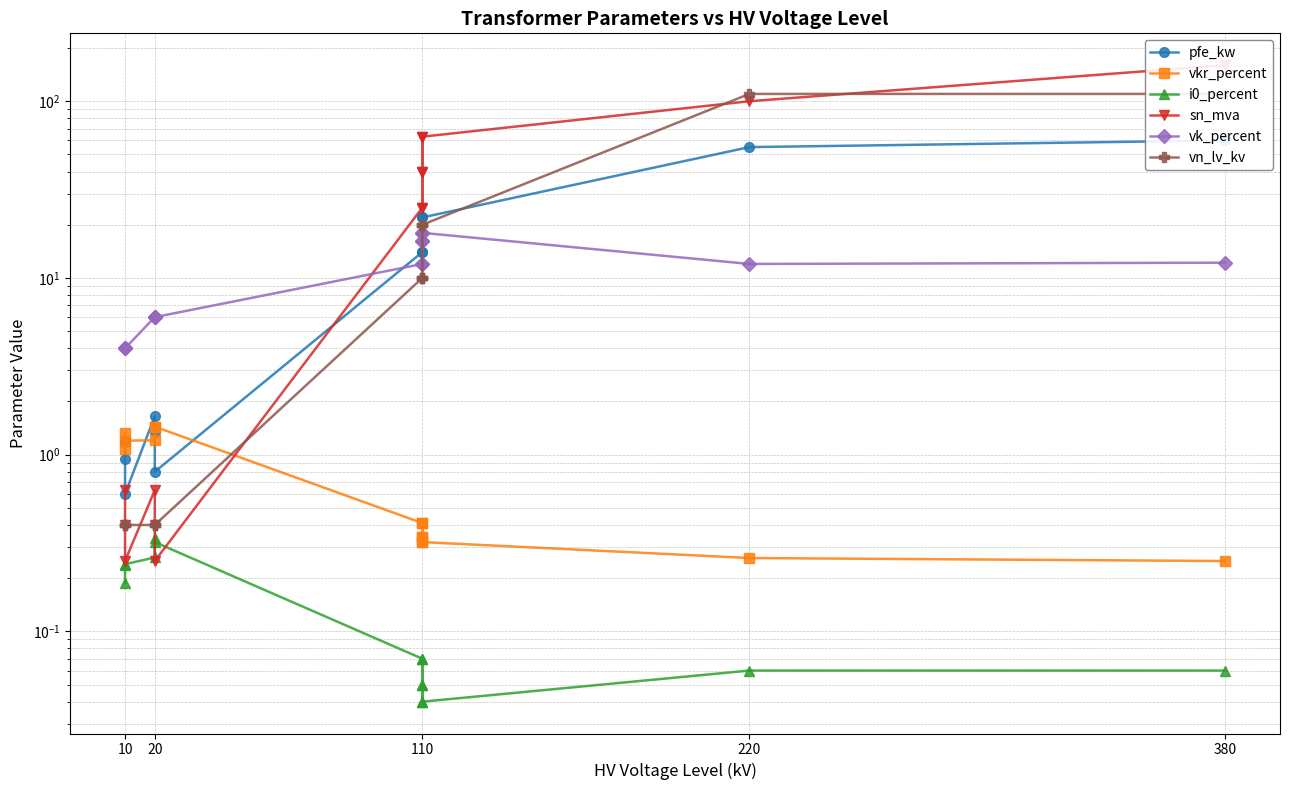

Reading left to right, transcribe all the data shown in this chart.

pfe_kw: 60.0	55.0	22.0	18.0	14.0	22.0	18.0	14.0	0.8	1.4	1.6	0.6	0.9	1.2
vkr_percent: 0.2	0.3	0.3	0.3	0.4	0.3	0.3	0.4	1.4	1.4	1.2	1.2	1.3	1.1
i0_percent: 0.1	0.1	0.0	0.1	0.1	0.0	0.1	0.1	0.3	0.3	0.3	0.2	0.2	0.2
sn_mva: 160.0	100.0	63.0	40.0	25.0	63.0	40.0	25.0	0.2	0.4	0.6	0.2	0.4	0.6
vk_percent: 12.2	12.0	18.0	16.2	12.0	18.0	16.2	12.0	6.0	6.0	6.0	4.0	4.0	4.0
vn_lv_kv: 110.0	110.0	20.0	20.0	20.0	10.0	10.0	10.0	0.4	0.4	0.4	0.4	0.4	0.4